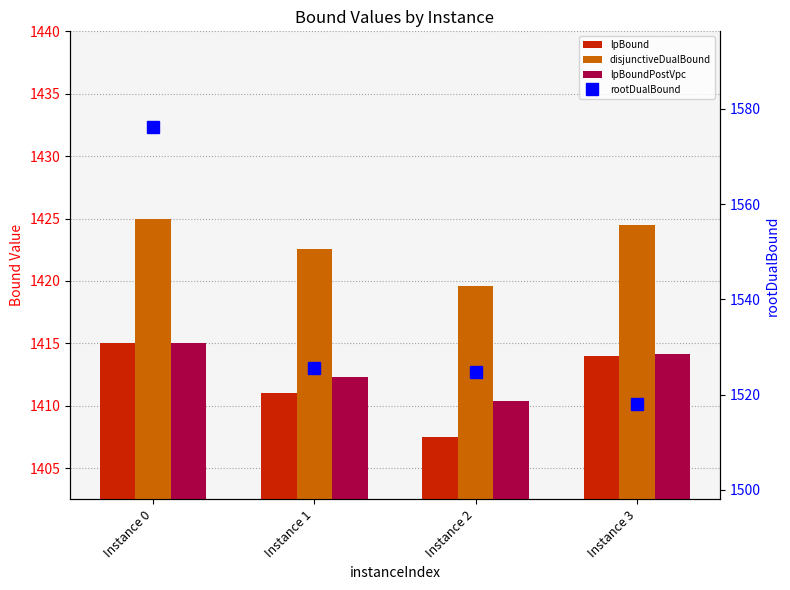

Reading right to left, what are all the values shown in this chart?

lpBound: Instance 3=1414.0	Instance 2=1407.5	Instance 1=1411.0	Instance 0=1415.0
disjunctiveDualBound: Instance 3=1424.5	Instance 2=1419.6	Instance 1=1422.6	Instance 0=1425.0
lpBoundPostVpc: Instance 3=1414.1	Instance 2=1410.4	Instance 1=1412.3	Instance 0=1415.0
rootDualBound: Instance 3=1518.0	Instance 2=1524.6	Instance 1=1525.5	Instance 0=1576.2